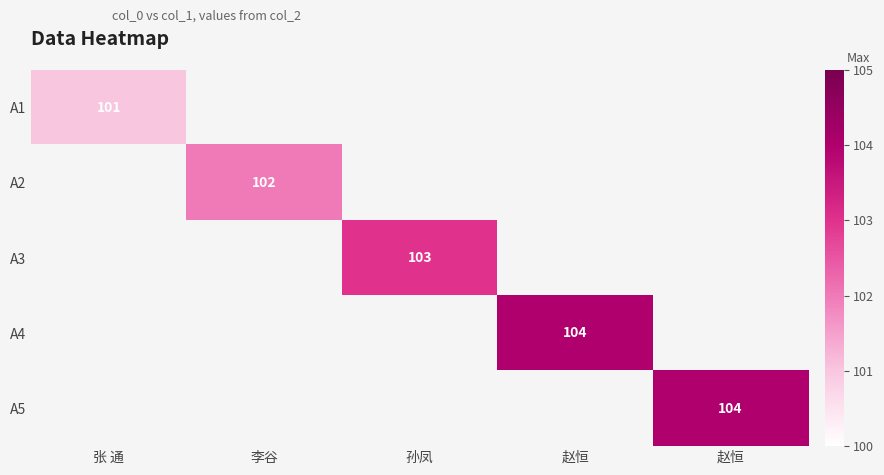

Rank the series at 赵恒 from highest to lowest value.

A1, A2, A3, A4, A5